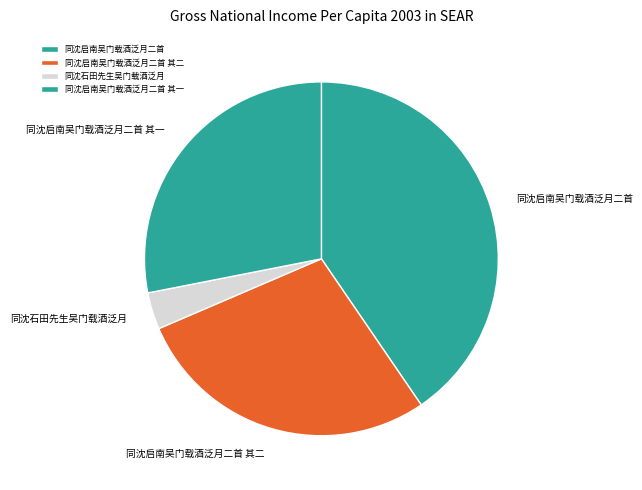

Combined, do 同沈石田先生吴门载酒泛月 and 同沈启南吴门载酒泛月二首 其一 account for over 50%?

No